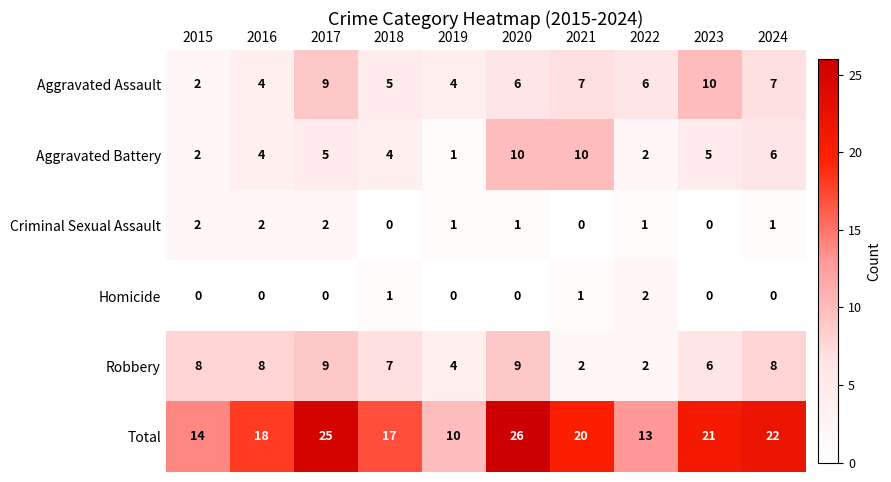

Count the Aggravated Assault values in the range 4 to 7.

7